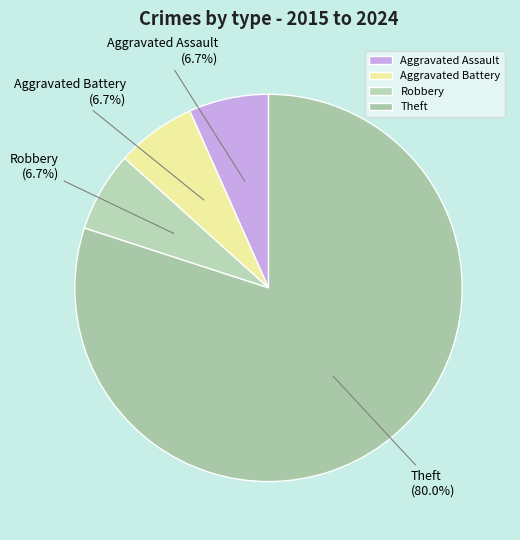

What is the ratio of the value at Aggravated Assault to the value at Robbery?

1.0